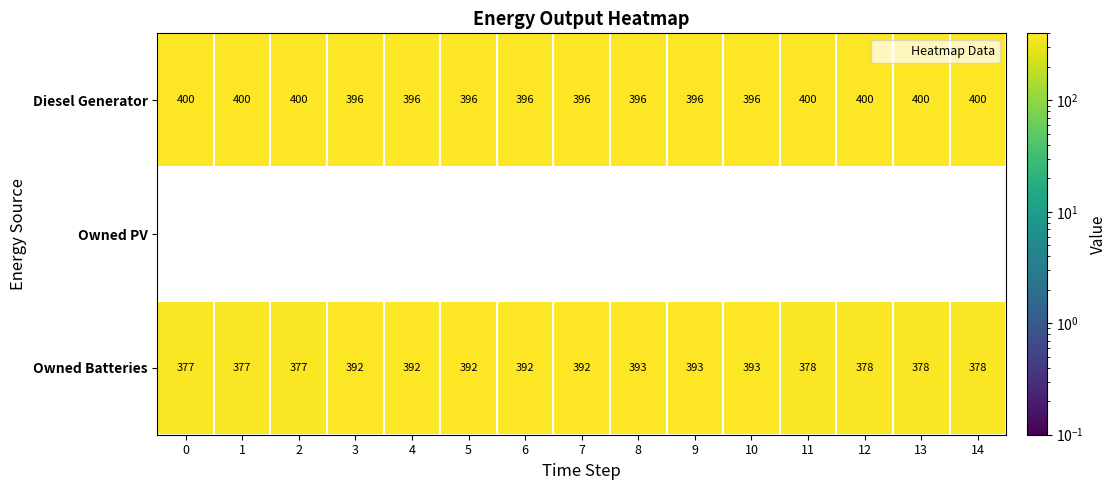

Rank the series by their maximum value, from highest to lowest.

Diesel Generator, Owned Batteries, Owned PV